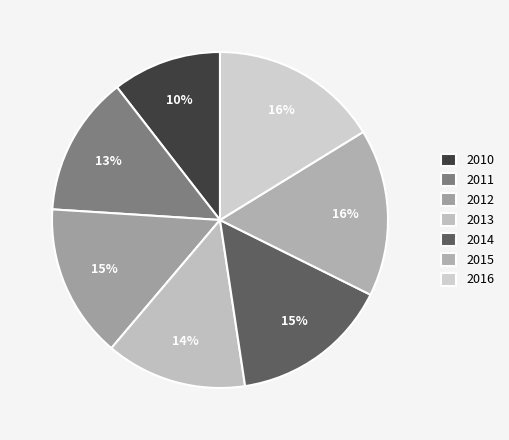

True or false: 2015 accounts for 16% of the total.

True